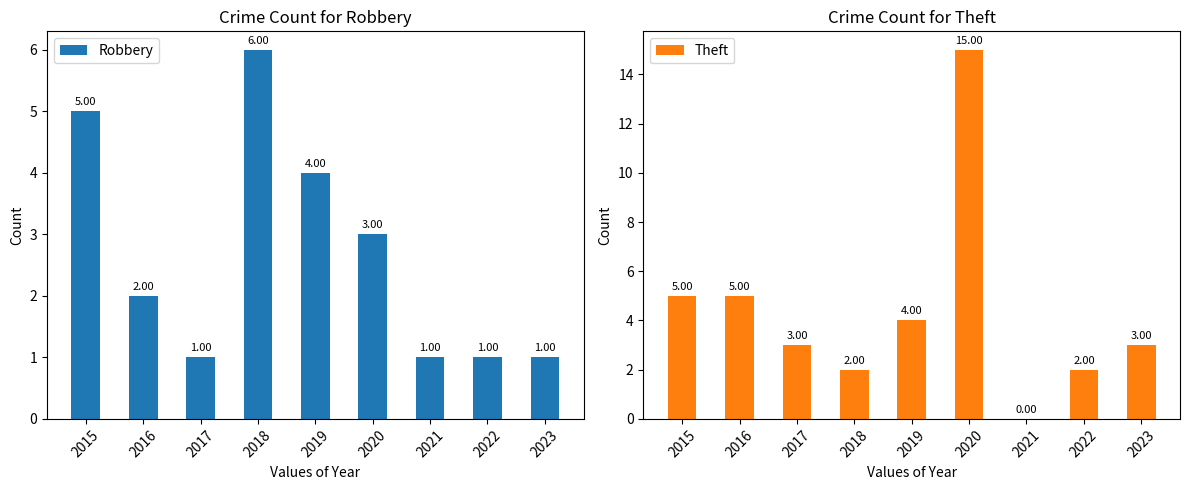

The value of Robbery at 2022 is 1. True or false?

True